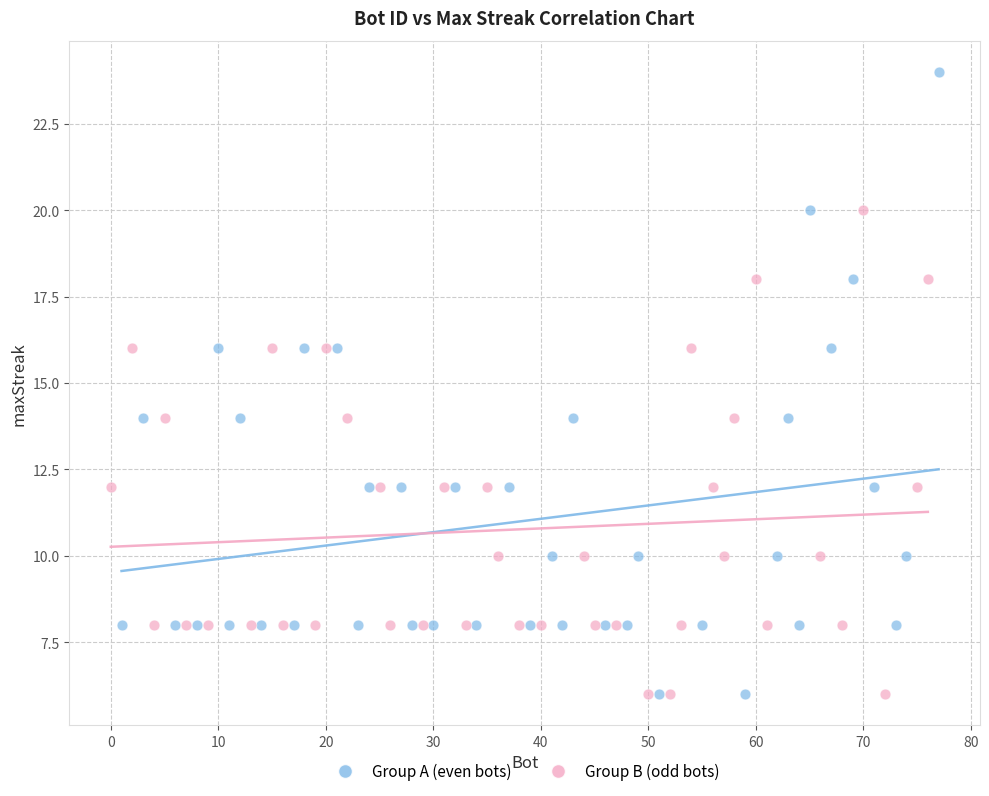

Which series has the widest spread of Y values?

Group A (even bots)